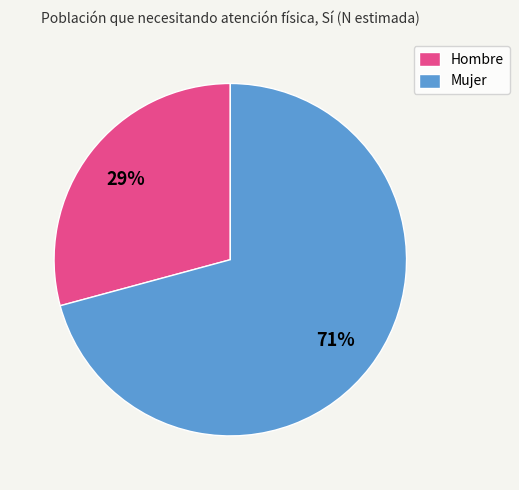

Approximately how many times larger is the value at Hombre compared to Mujer?

0.4